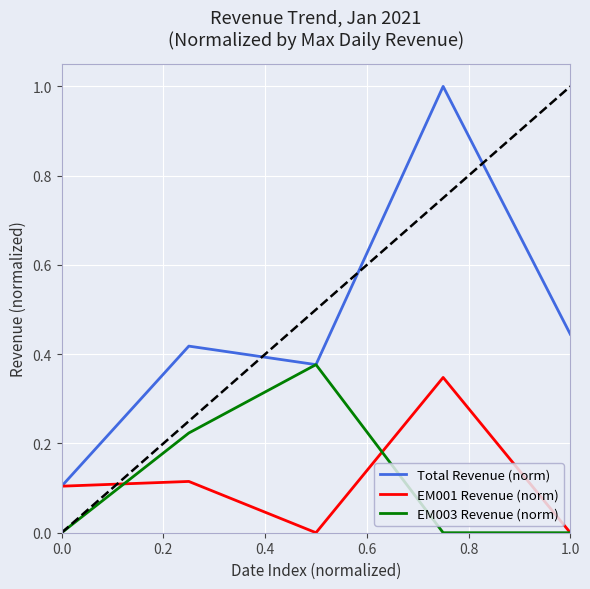

How many interior local valleys does the Total Revenue (norm) series have?

1